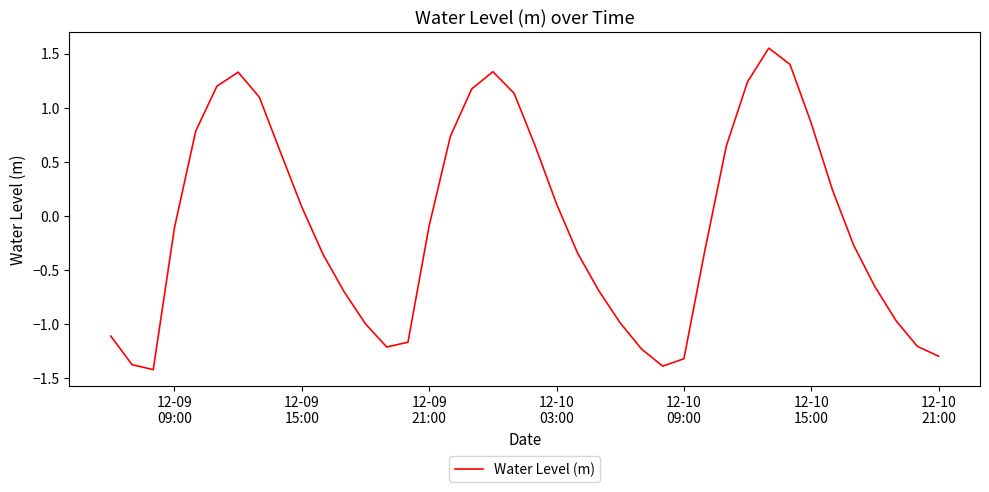

What is the smallest value displayed?

-1.4